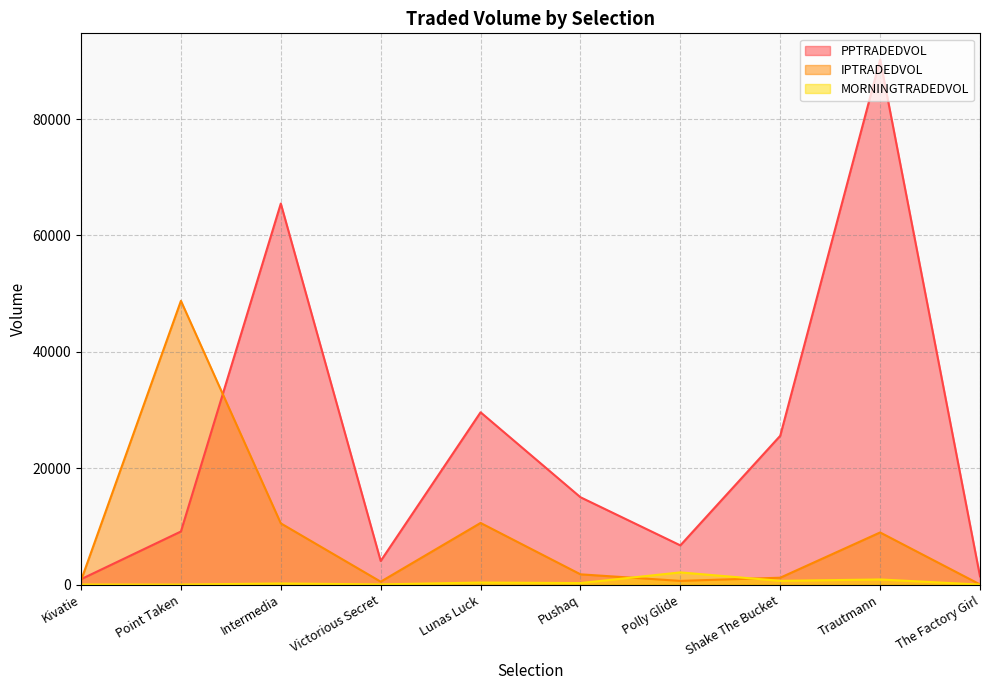

True or false: PPTRADEDVOL and MORNINGTRADEDVOL intersect in this chart.

False